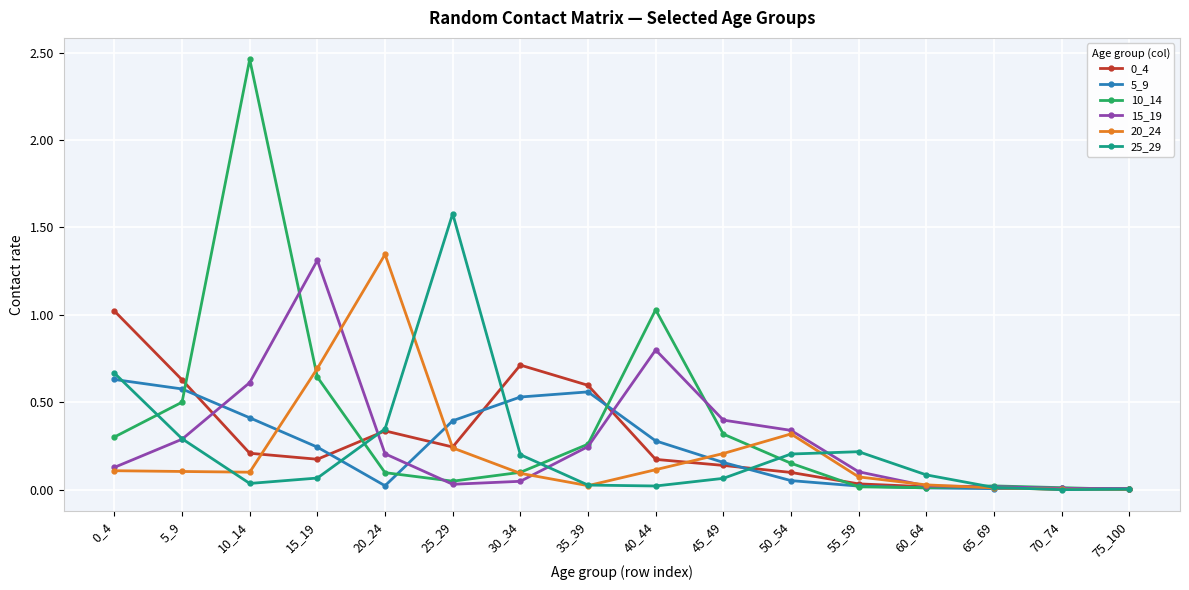

True or false: 25_29 has a value of 0.3 at 20_24.

True